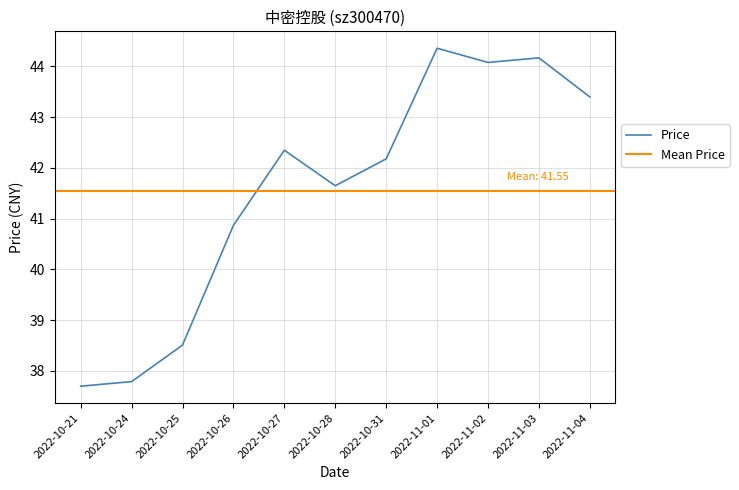

Is it true that the value at 2022-11-04 is 26.0?

False